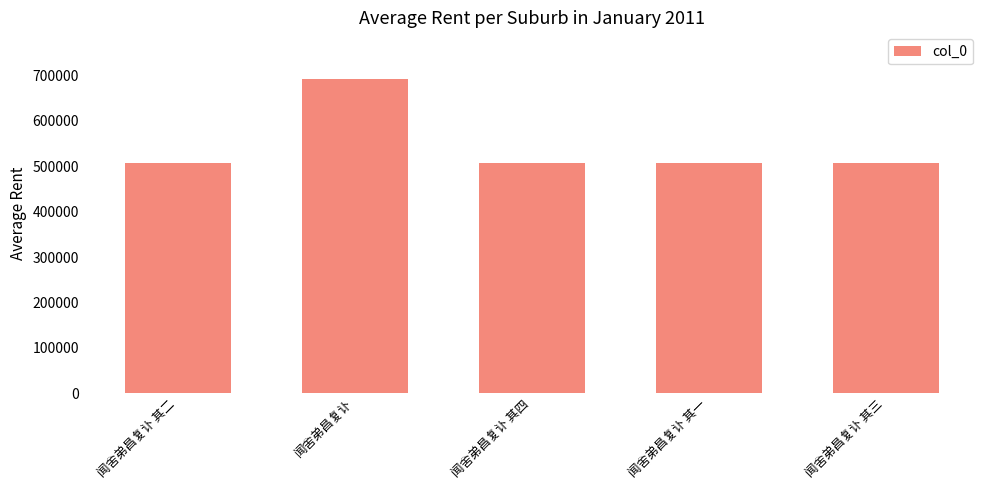

What is the average value?

544444